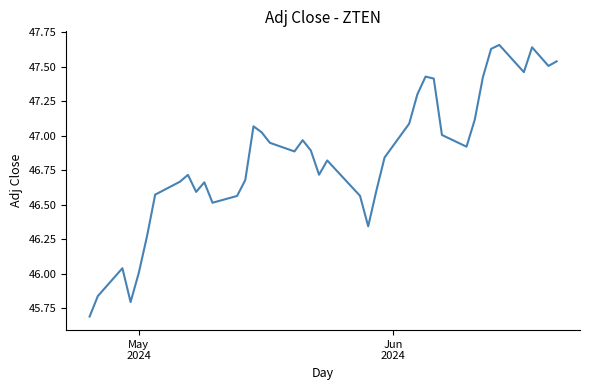

What is the minimum value shown in the chart?

45.7